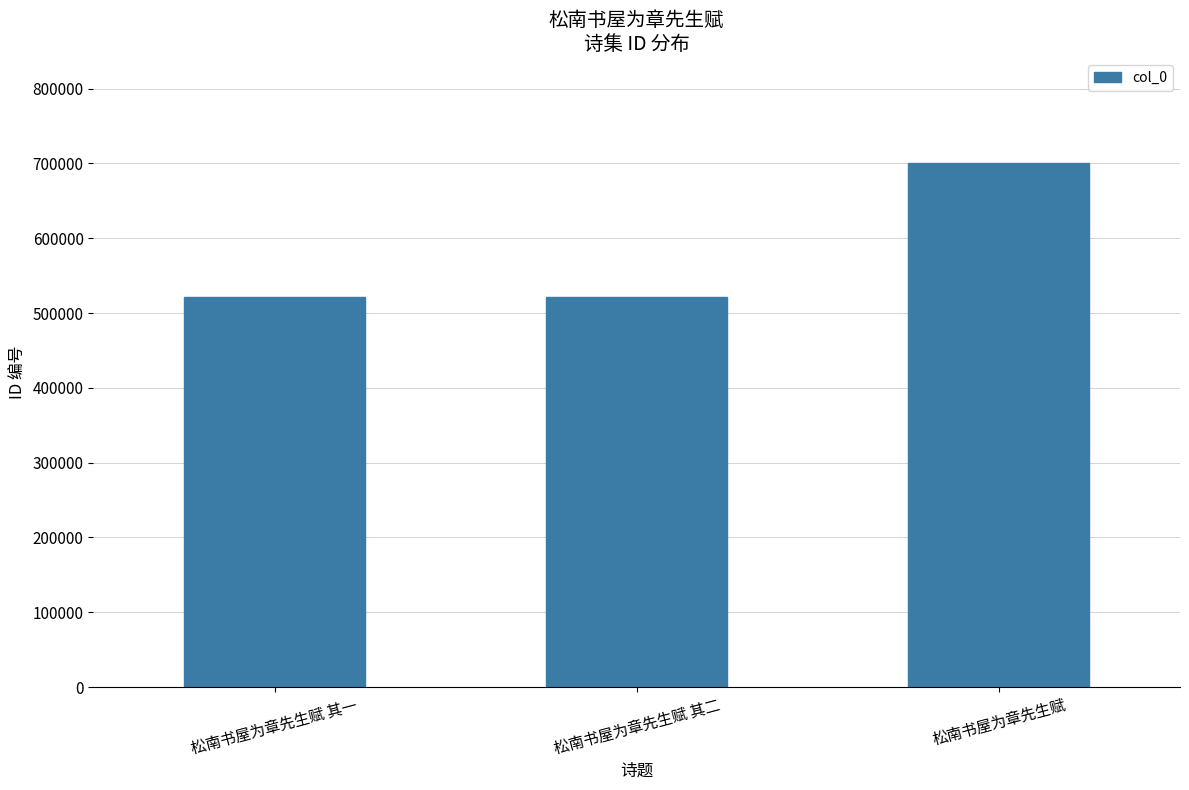

The value at 松南书屋为章先生赋 is 1147010. True or false?

False